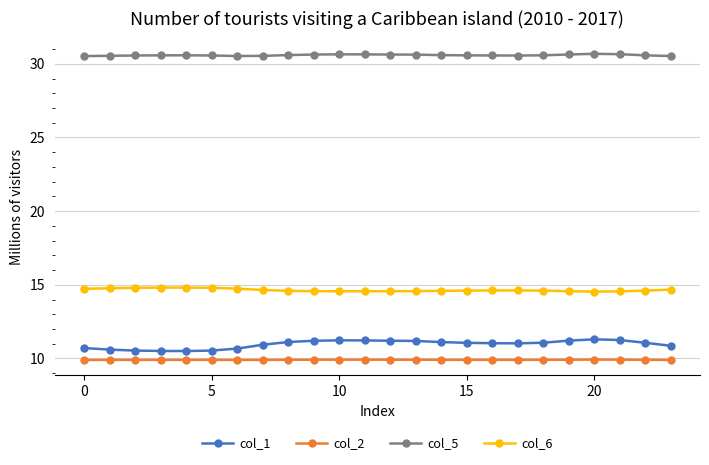

Rank the series by their maximum value, from highest to lowest.

col_5, col_6, col_1, col_2